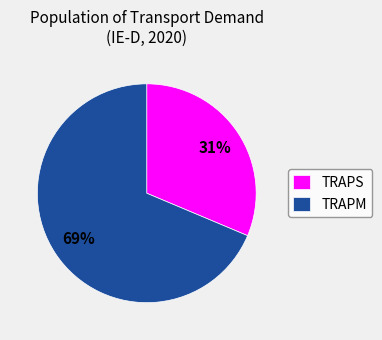

Do TRAPM and TRAPS together represent more than half of the pie?

Yes